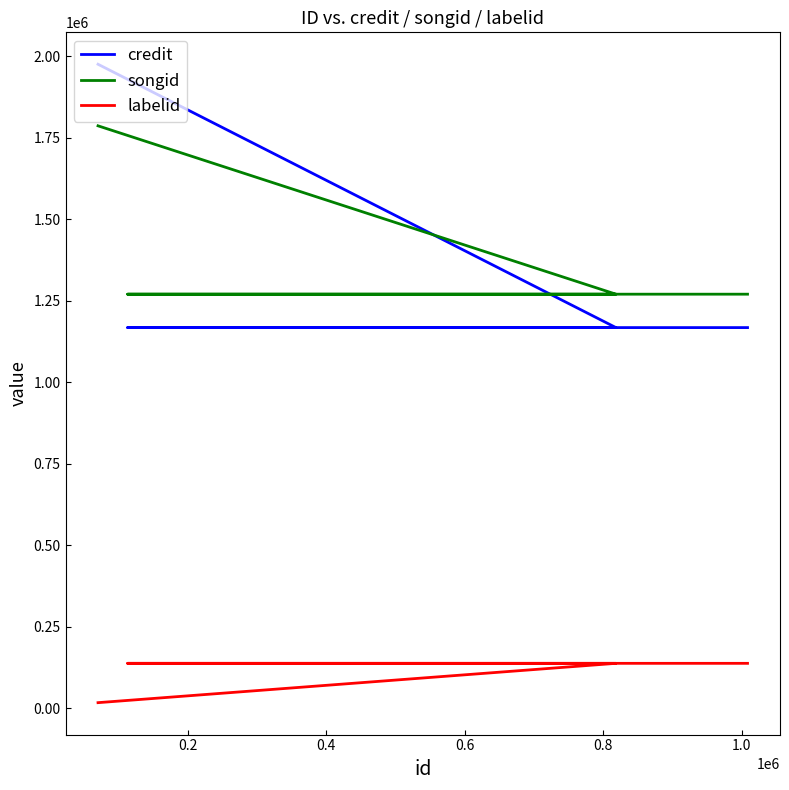

The value of labelid at 0.2 is 223584. True or false?

False